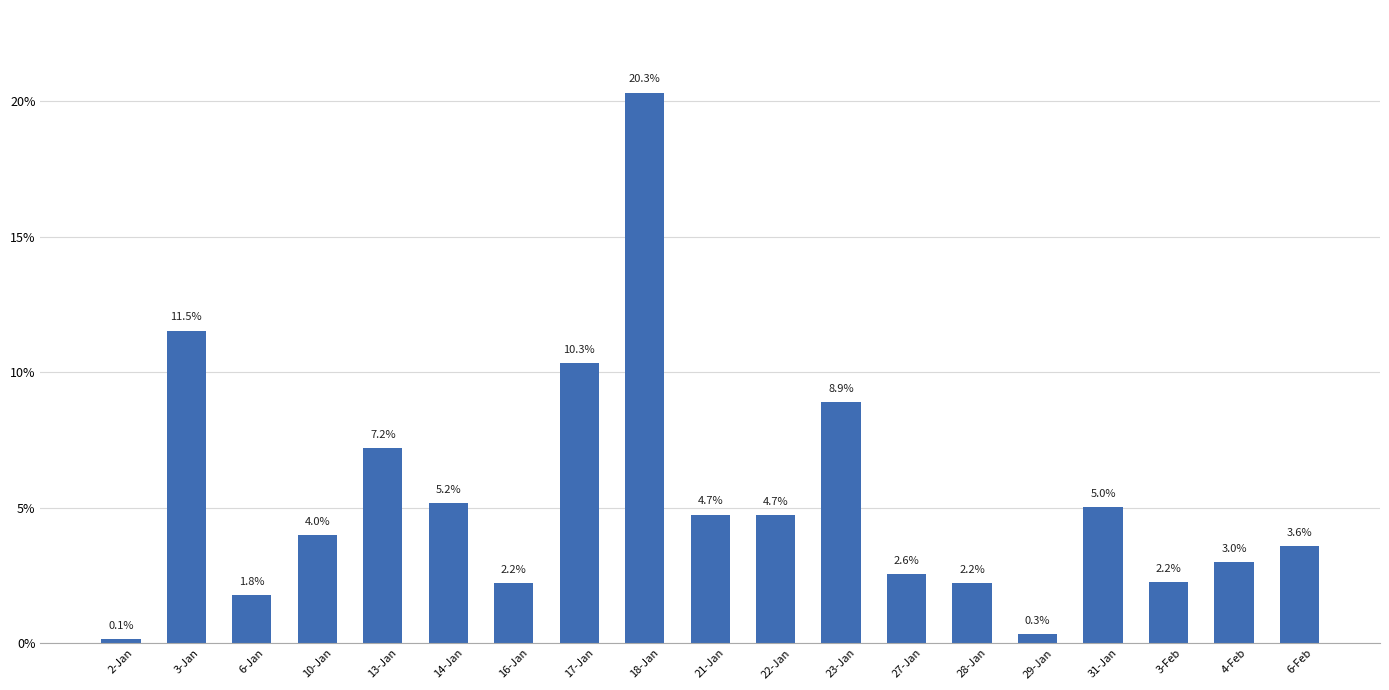

What is the label of the 10th bar from the right?

21-Jan